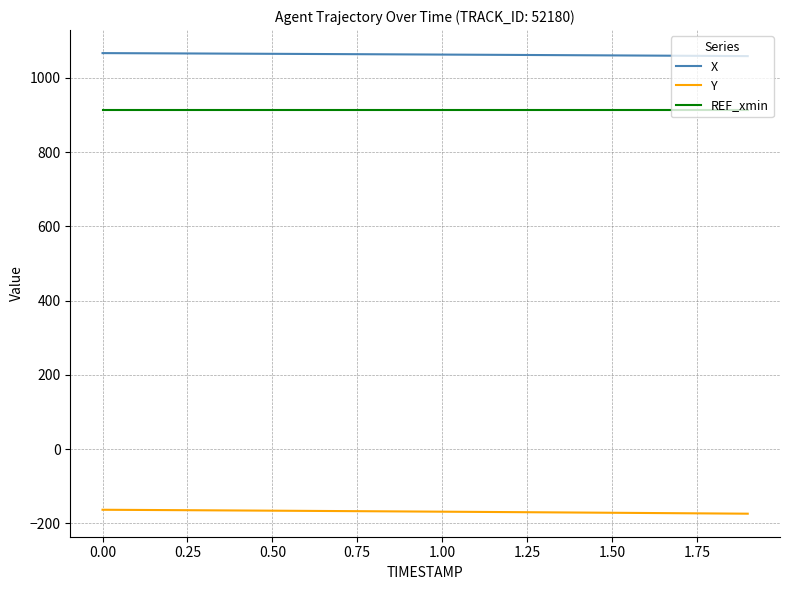

Which series has the largest total across all categories?

X